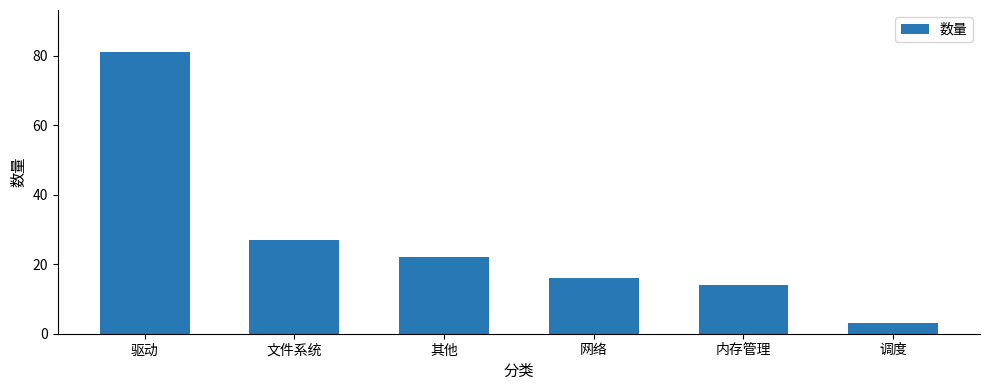

Count the number of data series in this chart.

1